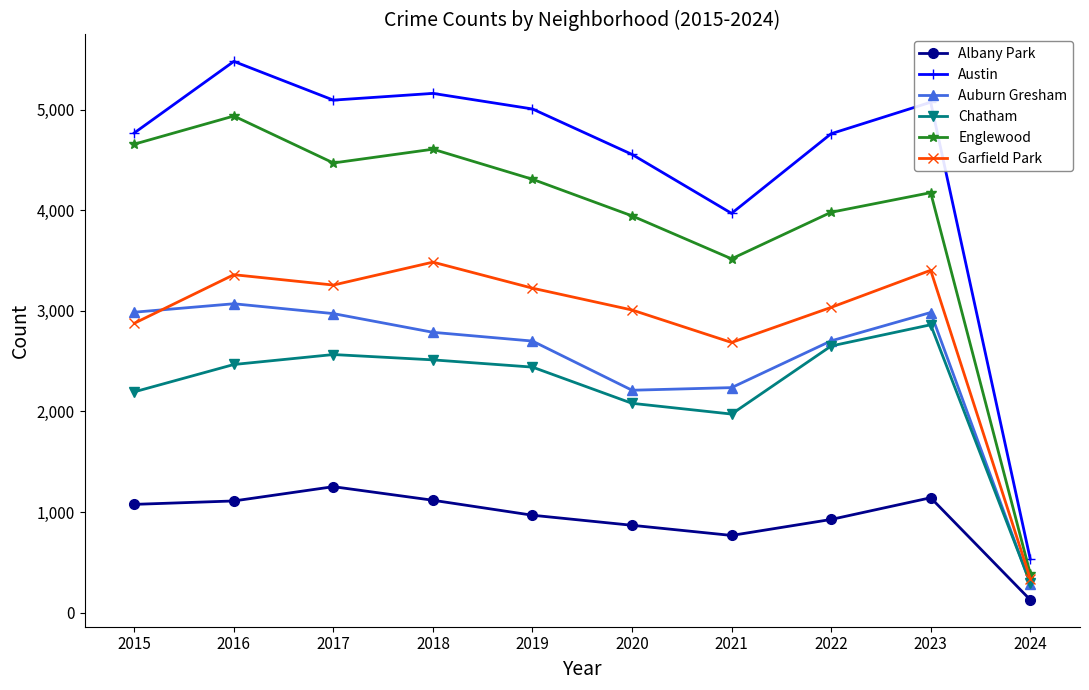

What is the value of the Albany Park point at the 4th from the left?

1117